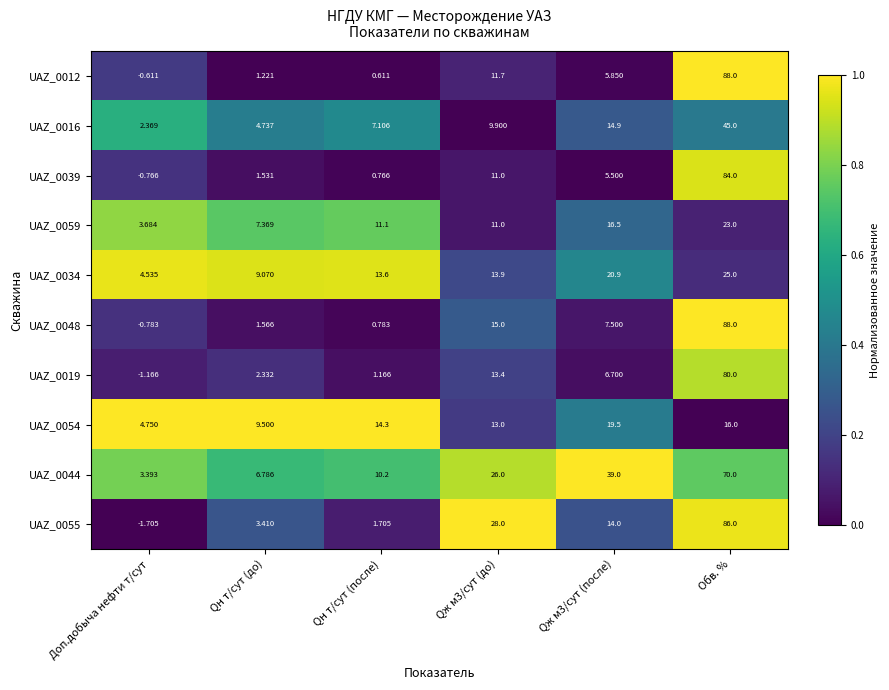

At which category does the chart reach its peak across all series?

Обв. %